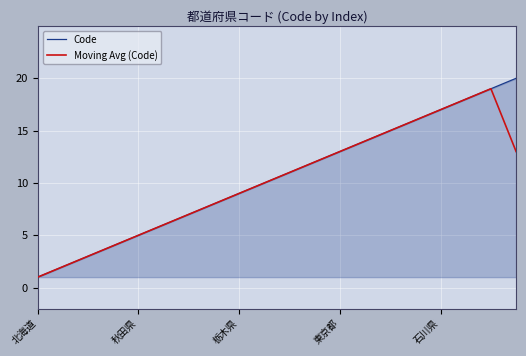

What is the maximum value for Moving Avg (Code)?

19.0